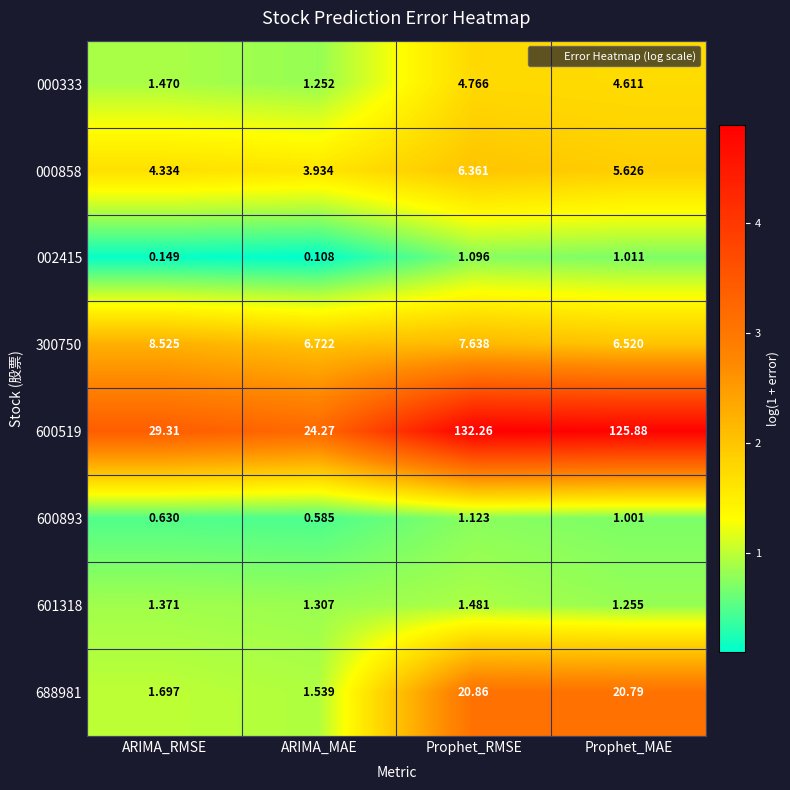

Which category has the lowest value across all series?

ARIMA_MAE